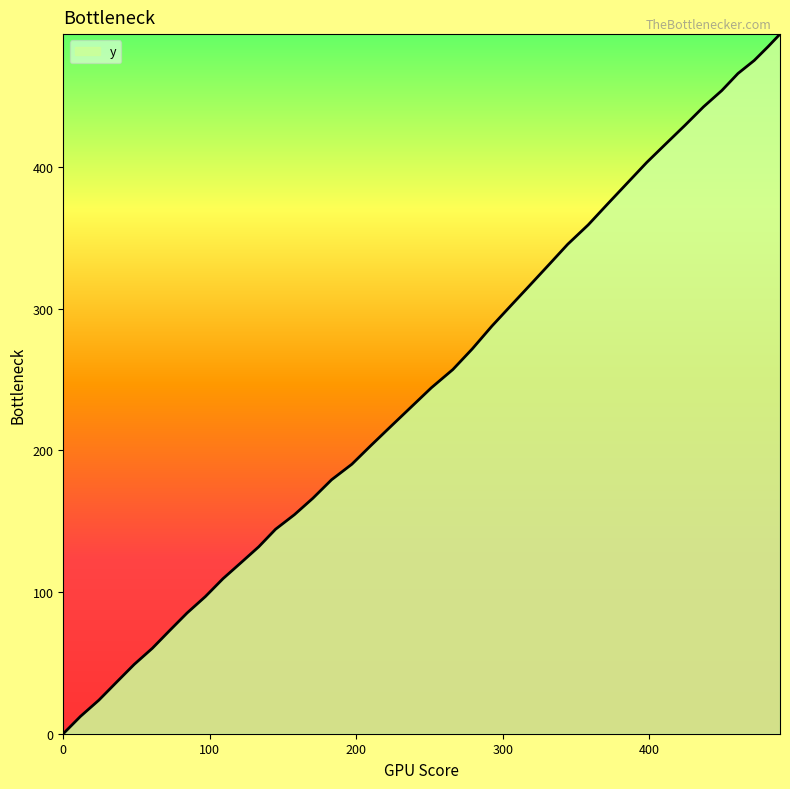

What is the maximum value shown in the chart?

493.7